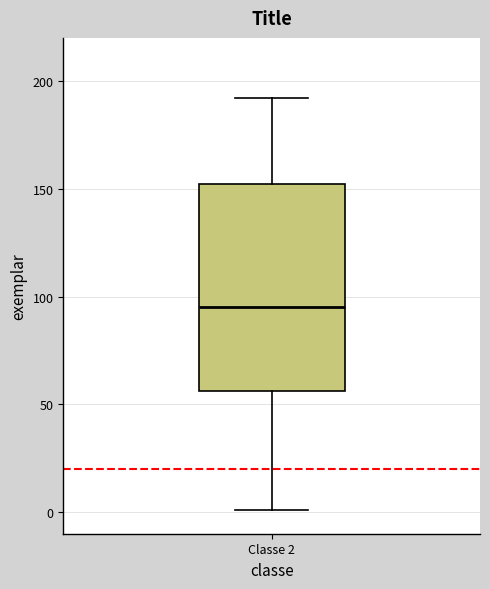

Read this box plot against the y-axis: the position of the median line, the range covered by the box, and the ends of both whiskers. The values are not printed on the chart, so give them approximately, as read against the axis.

median 95, box 55 to 150, whiskers 0 to 190